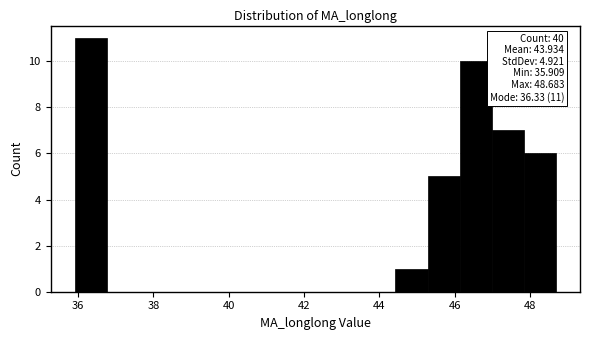

Which range on the x-axis has the tallest bar?

36.0 to 36.8